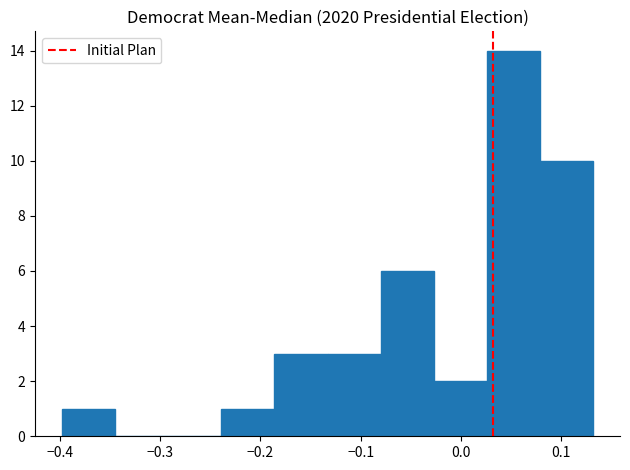

Reading left to right, list every bar in this chart as the range it spans on the x-axis followed by its height. Neither the bar edges nor the heights are printed on the chart, so give them approximately, as read against the axes.

-0.398 to -0.345: 1
-0.345 to -0.292: 0
-0.292 to -0.239: 0
-0.239 to -0.186: 1
-0.186 to -0.133: 3
-0.133 to -0.080: 3
-0.080 to -0.027: 6
-0.027 to 0.026: 2
0.026 to 0.079: 14
0.079 to 0.132: 10